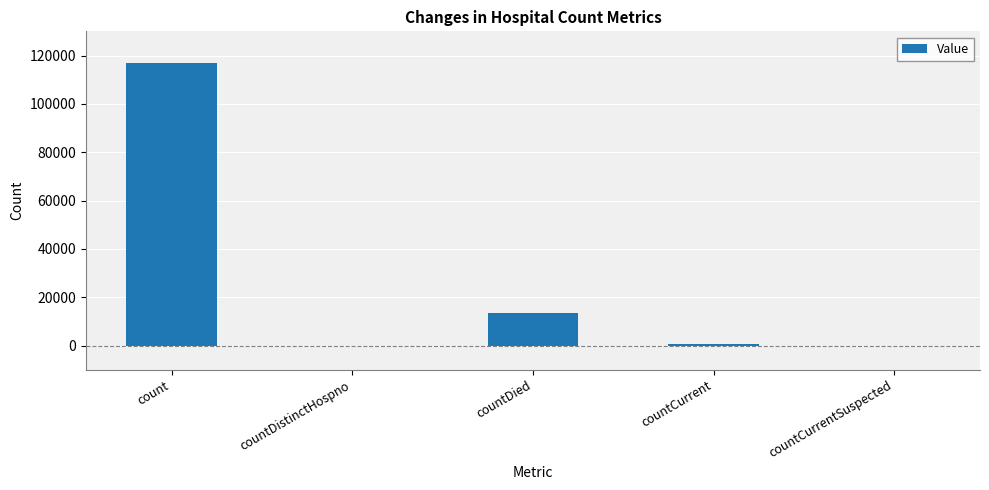

Between count and countDistinctHospno, which is larger?

count